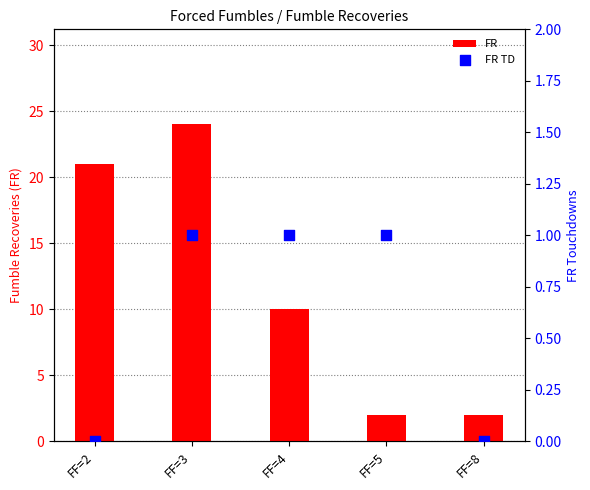

At how many categories does at least one series exceed 7?

3